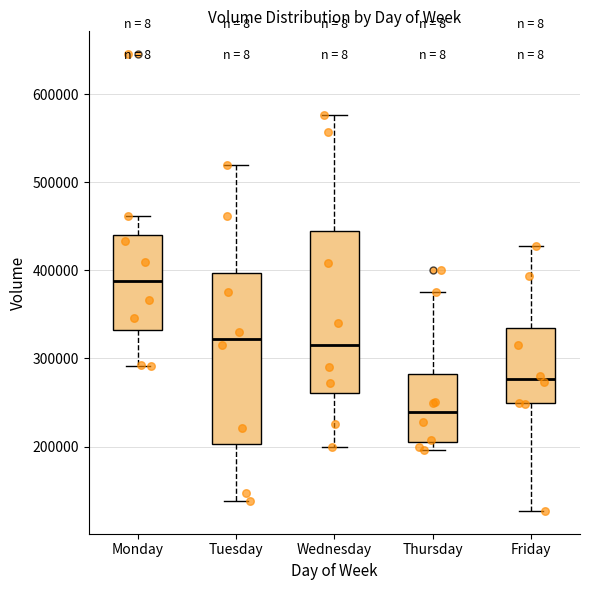

Reading left to right, transcribe this box plot: for each box, give where its median line is, the range the box spans, and where its two whiskers end, as read against the y-axis. The values are not printed on the chart, so give them approximately, as read against the axis.

Monday: median 390000, box 330000 to 440000, whiskers 290000 to 460000
Tuesday: median 320000, box 200000 to 400000, whiskers 140000 to 520000
Wednesday: median 320000, box 260000 to 450000, whiskers 200000 to 580000
Thursday: median 240000, box 210000 to 280000, whiskers 200000 to 370000
Friday: median 280000, box 250000 to 330000, whiskers 130000 to 430000